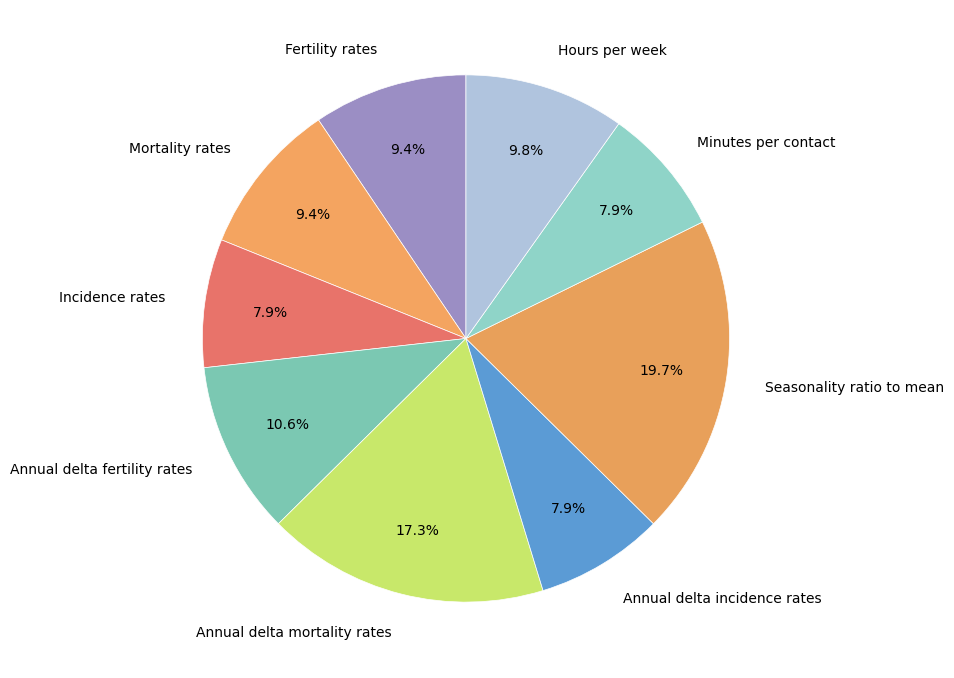

How many slices are in this pie chart?

9